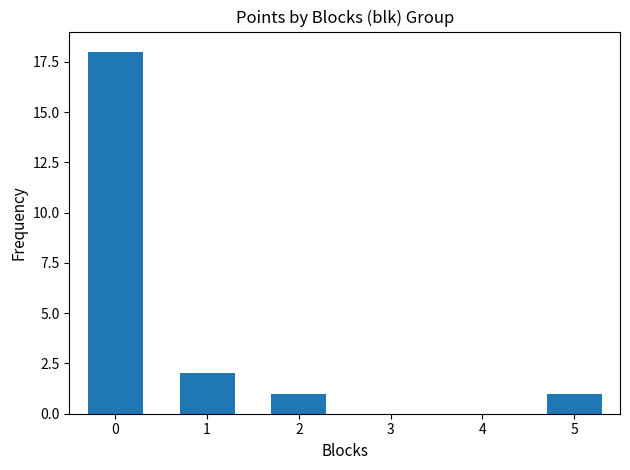

What is the difference between the values at 5 and 0?

17